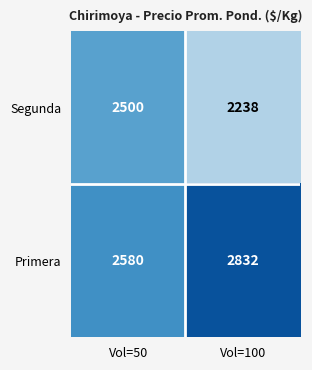

What is the sum of all Primera values?

5412